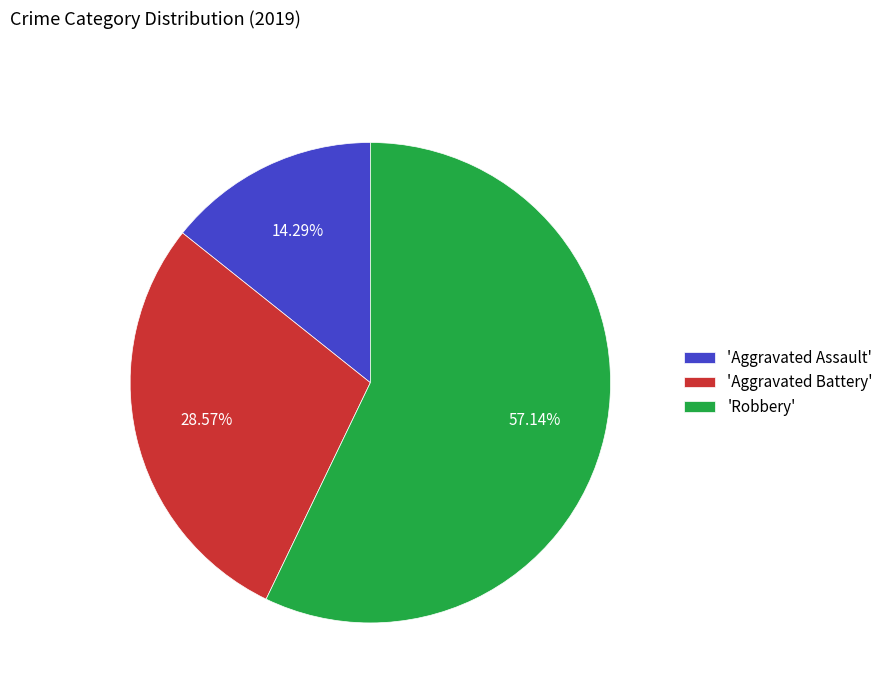

How many segments does this pie chart have?

3